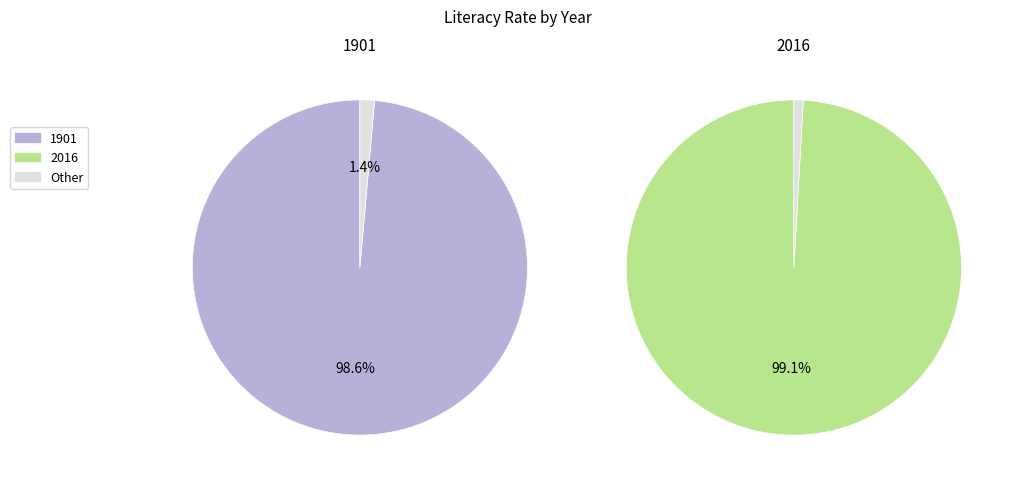

Between 1901 and 2016, which is larger?

2016